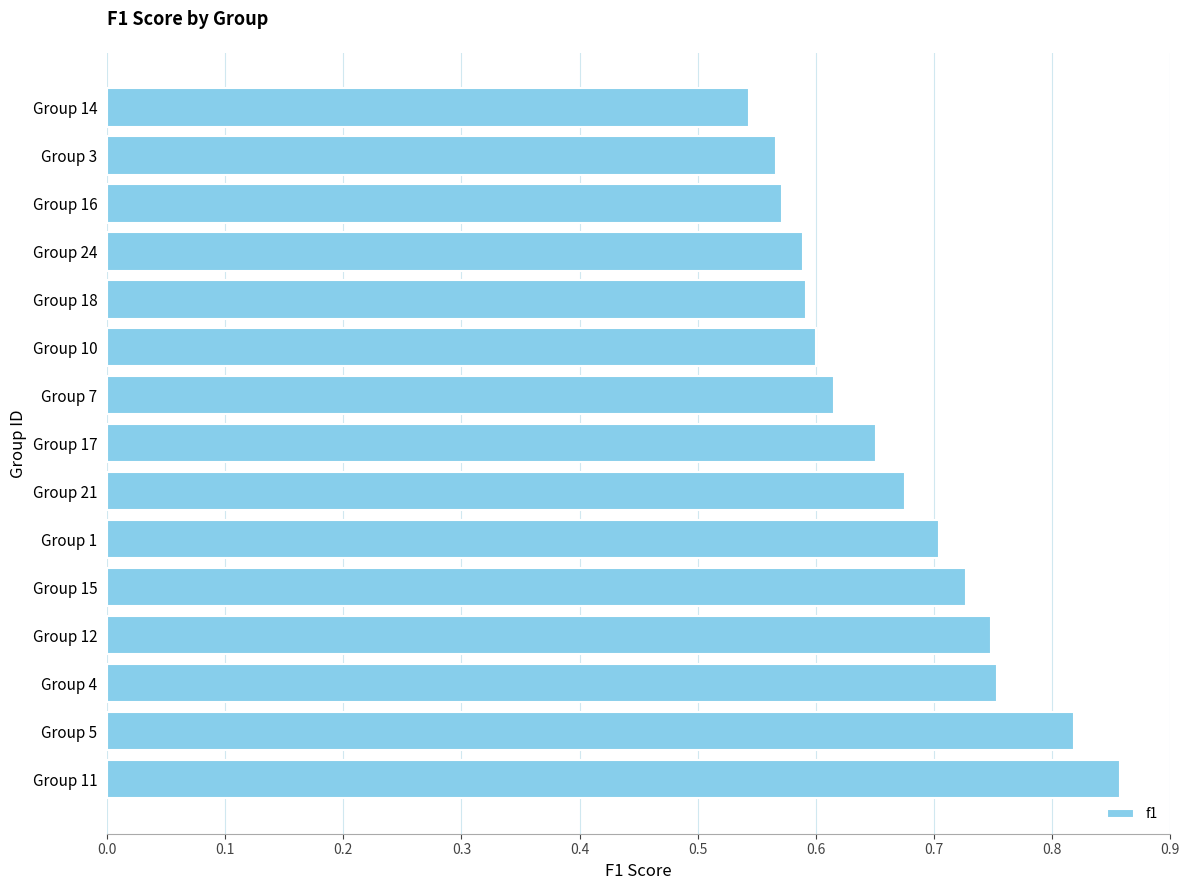

The chart shows a value of 0.2 at Group 17. True or false?

False